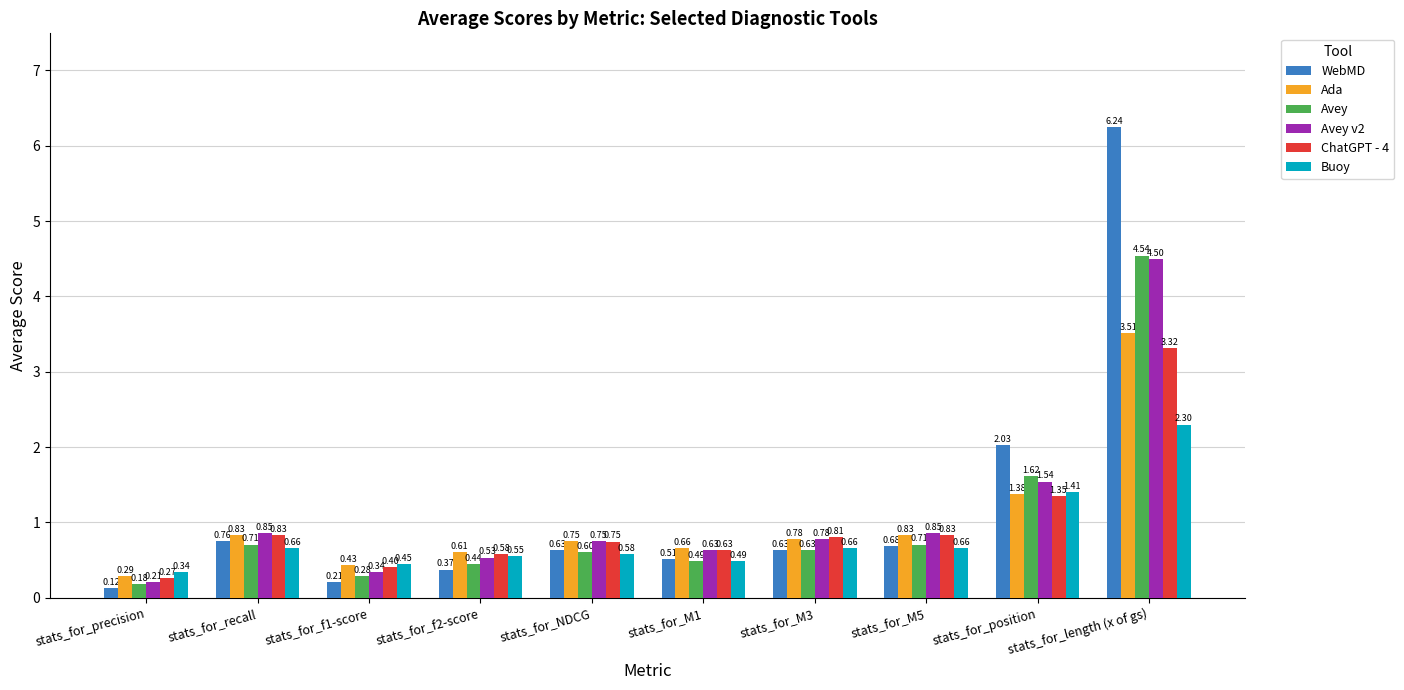

What is the sum of all Buoy values?

8.1